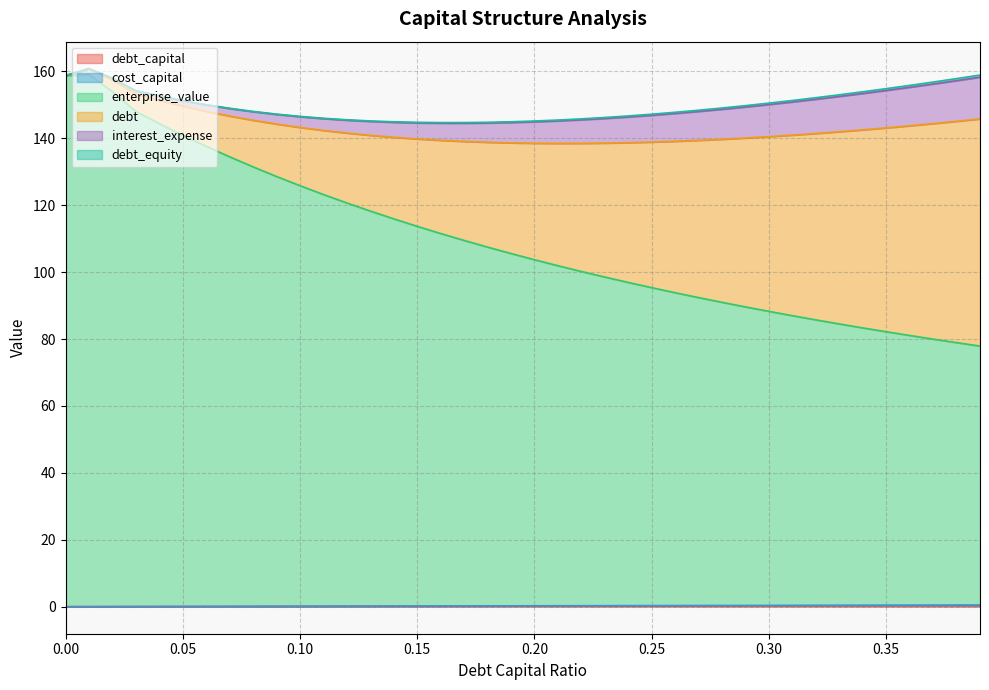

True or false: debt_capital and cost_capital cross at least once.

False